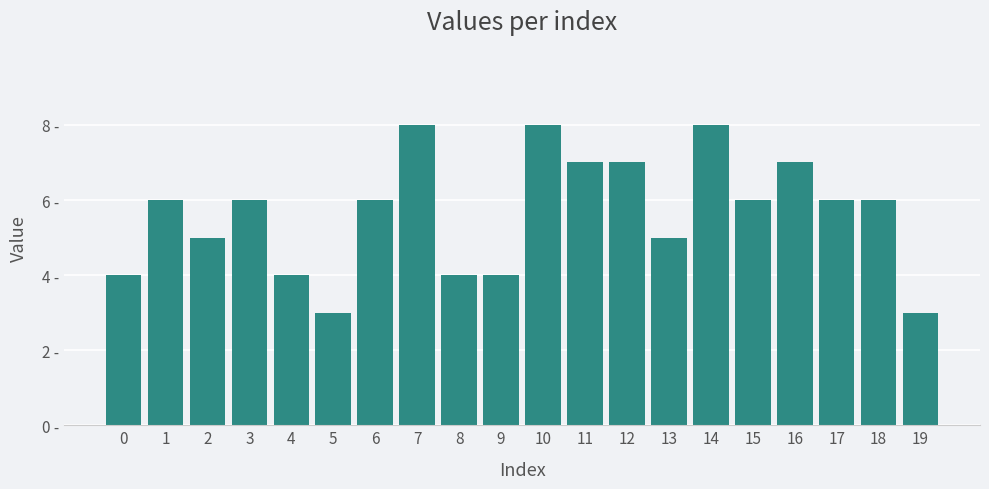

Which label corresponds to the largest value in the chart?

7